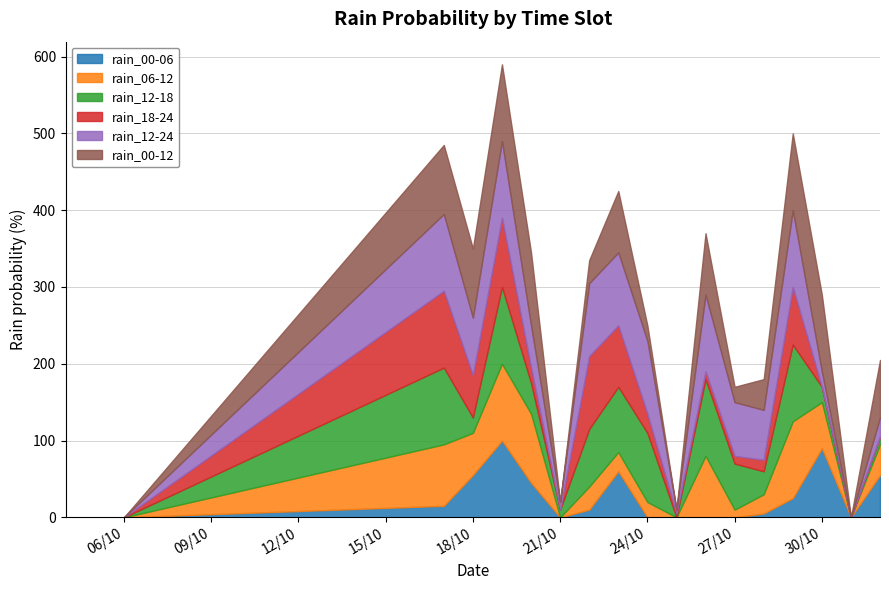

What is the sum of all rain_00-12 values?

920